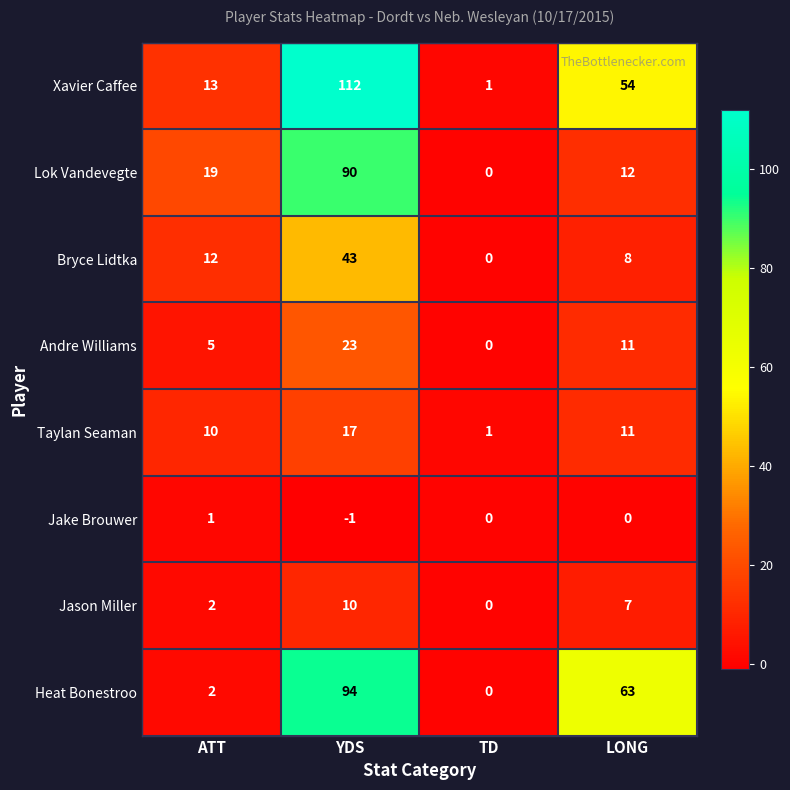

Which series has the largest total across all categories?

Xavier Caffee